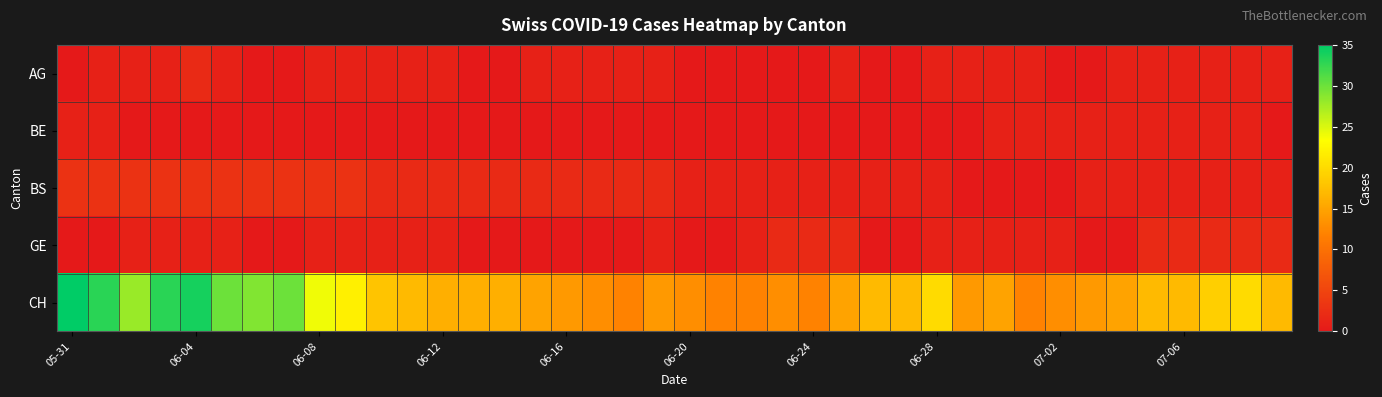

Reading right to left, transcribe all the data shown in this chart.

AG: 1	1	1	1	1	1	0	0	1	1	1	1	0	0	1	0	0	0	0	0	1	1	1	1	1	0	0	1	1	1	1	1	0	0	1	2	1	1	1	0
BE: 0	1	1	1	1	1	1	1	1	1	0	0	0	0	0	0	0	0	0	0	0	0	0	0	0	0	0	0	0	0	0	0	0	0	0	0	0	0	1	1
BS: 1	1	1	1	1	1	1	0	0	0	0	1	1	1	1	1	1	1	1	1	2	2	2	2	2	2	2	2	2	2	3	3	3	3	3	3	3	3	3	3
GE: 2	2	2	2	2	0	0	1	1	1	1	1	0	0	2	2	2	1	0	0	1	0	0	0	0	0	0	1	1	1	1	1	0	0	1	1	1	1	0	0
CH: 17	20	19	17	17	15	14	13	12	15	14	20	17	17	15	12	13	12	12	13	14	12	13	14	15	16	16	16	17	18	22	24	30	29	30	34	33	28	33	35